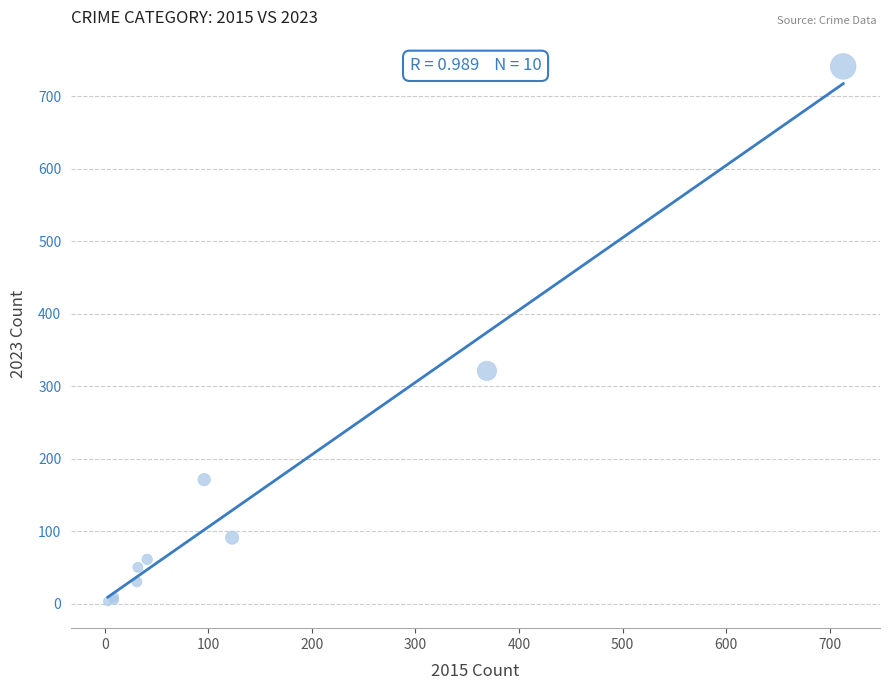

What Y value in the scatter plot is closest to 372?

321